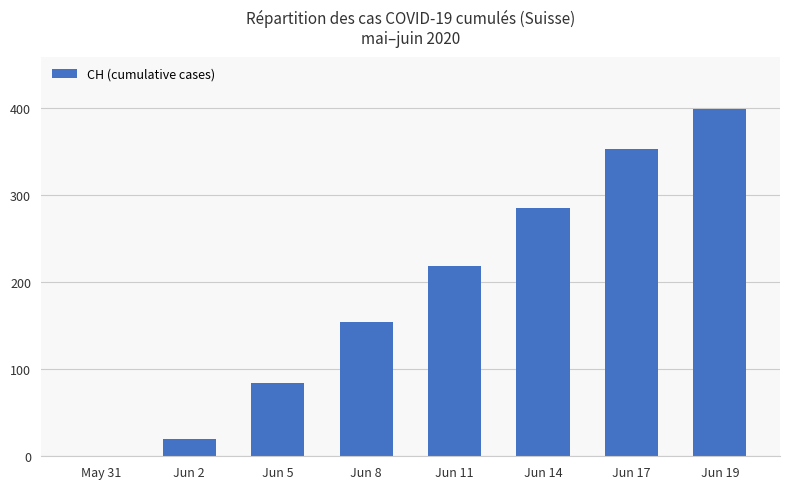

Are the bars horizontal?

No